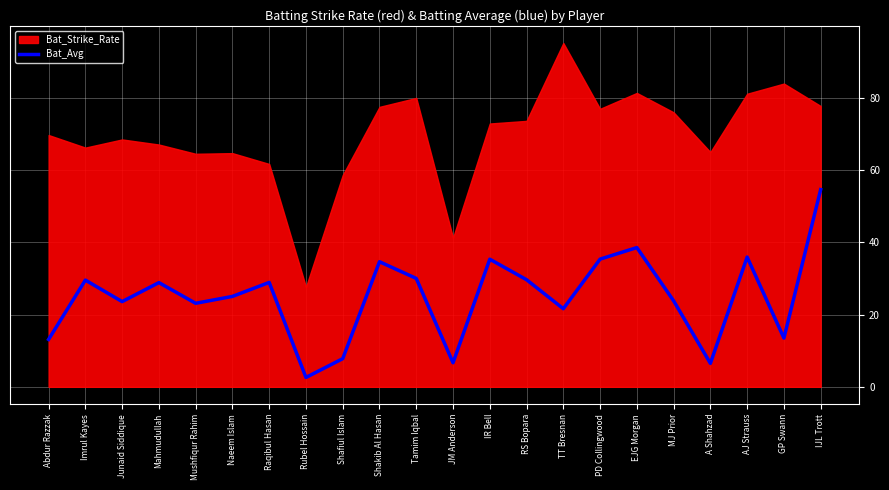

What is the lowest value of the Bat_Avg series?

2.6